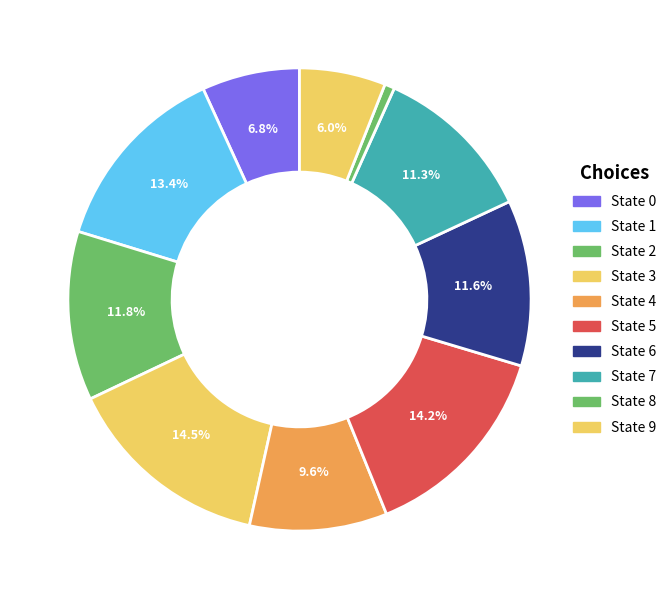

Count the number of slices in the pie.

10